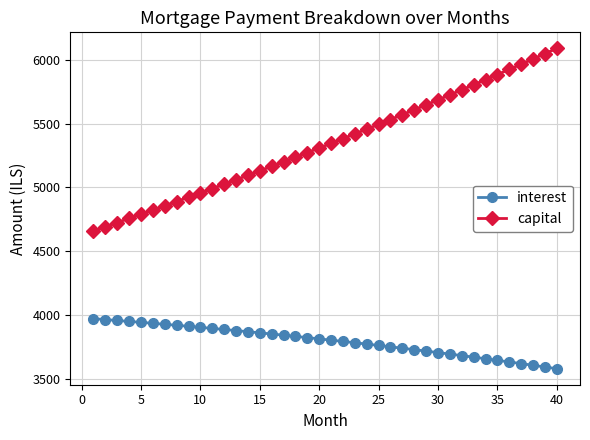

True or false: capital and interest intersect in this chart.

False